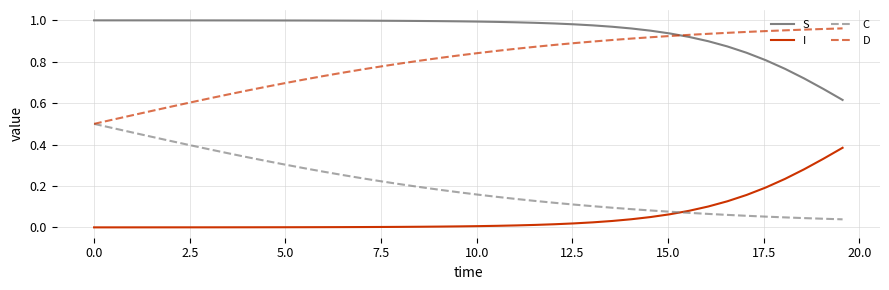

Which series has the largest total across all categories?

S